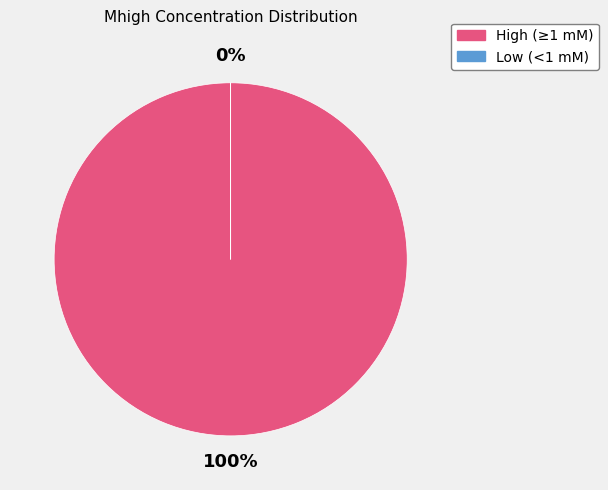

True or false: LacI accounts for 1% of the total.

False